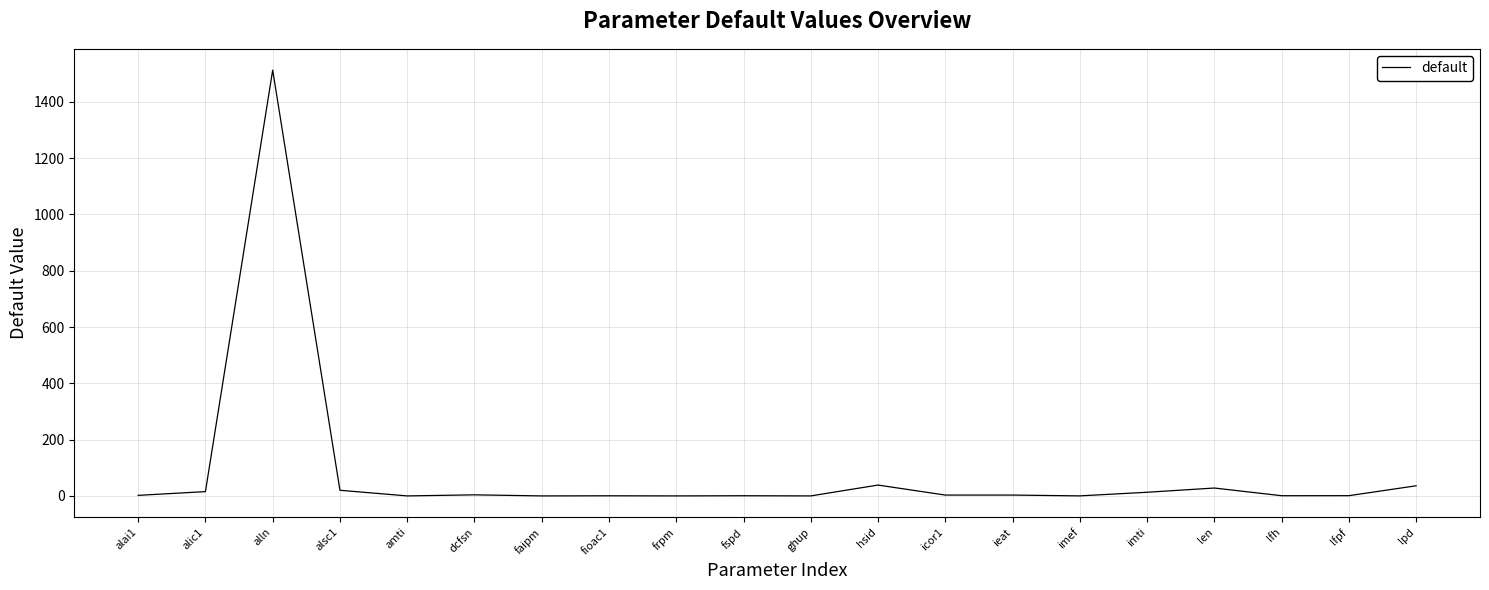

What is the difference between the maximum and minimum values?

1512.5